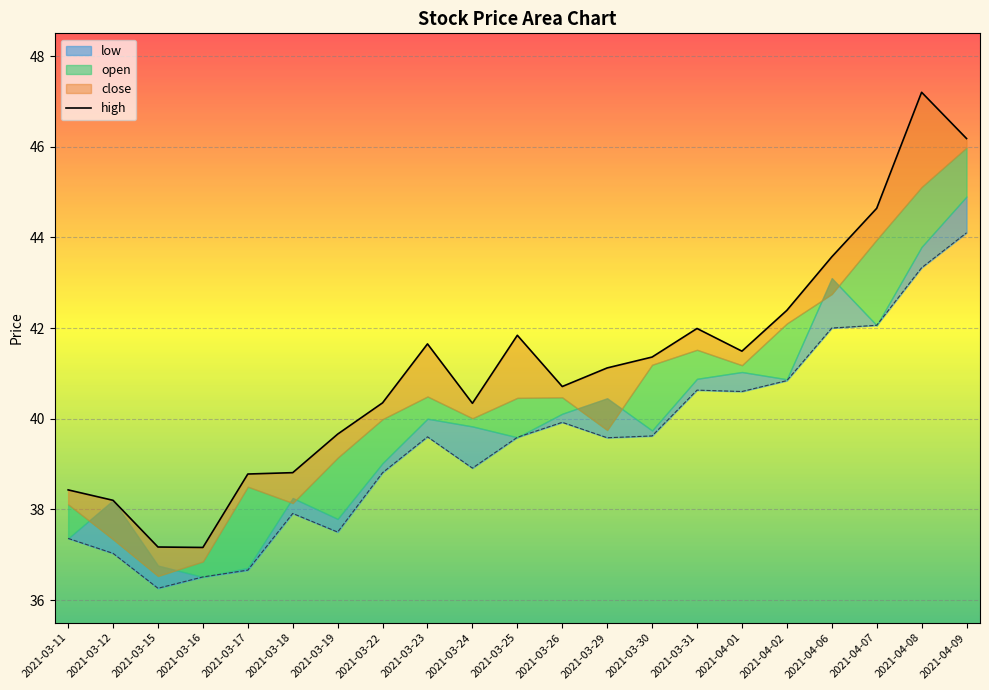

At which label does open first exceed 39?

2021-03-23